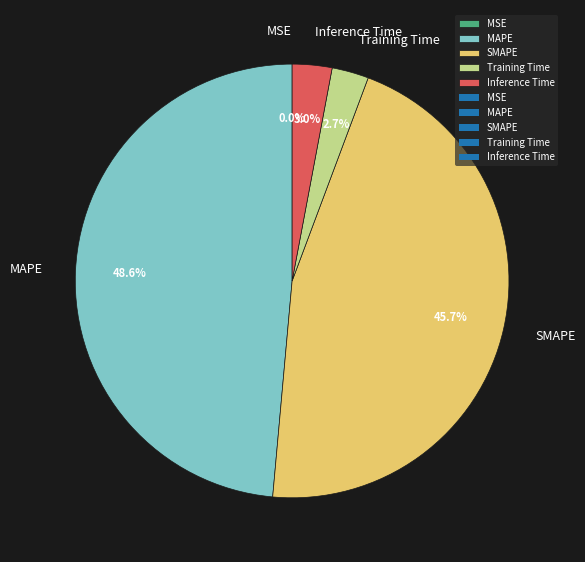

Which category has the biggest portion of the pie?

MAPE